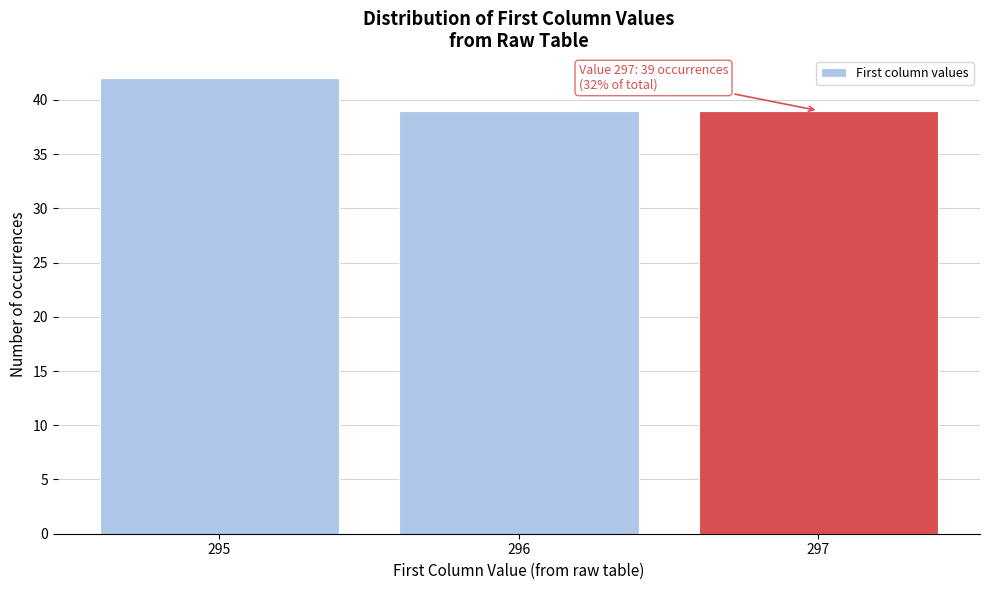

Reading right to left, transcribe all the data shown in this chart.

39	39	42